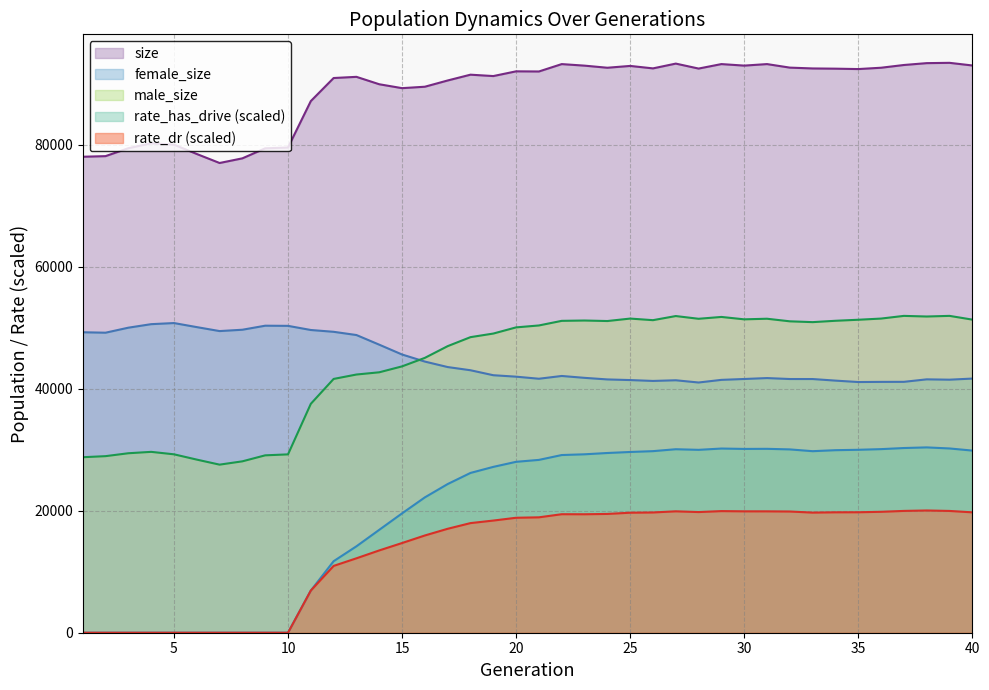

Reading left to right, extract all data points from this chart.

size: 77997.0	78098.0	79396.0	80201.0	79981.0	78450.0	76974.0	77737.0	79379.0	79511.0	87120.0	90899.0	91092.0	89878.0	89238.0	89473.0	90497.0	91446.0	91220.0	91995.0	91971.0	93180.0	92927.0	92583.0	92881.0	92478.0	93262.0	92449.0	93182.0	92933.0	93182.0	92603.0	92467.0	92431.0	92366.0	92585.0	93033.0	93338.0	93388.0	92955.0
female_size: 49238.0	49164.0	49986.0	50563.0	50745.0	50081.0	49431.0	49651.0	50311.0	50286.0	49608.0	49311.0	48782.0	47202.0	45592.0	44432.0	43535.0	43011.0	42196.0	41959.0	41620.0	42073.0	41766.0	41507.0	41402.0	41260.0	41369.0	41003.0	41435.0	41579.0	41729.0	41574.0	41571.0	41313.0	41080.0	41105.0	41113.0	41520.0	41466.0	41647.0
rate_dr: 0.0	0.0	0.0	0.0	0.0	0.0	0.0	0.0	0.0	0.0	6910.3	10949.1	12195.9	13486.6	14697.9	15936.4	17033.1	17963.4	18379.6	18839.6	18909.8	19420.6	19413.6	19466.8	19666.5	19706.1	19894.6	19772.4	19930.4	19892.8	19890.3	19863.8	19683.5	19733.1	19741.1	19815.7	19961.8	20030.6	19957.2	19726.9
rate_has_drive: 0.0	0.0	0.0	0.0	0.0	0.0	0.0	0.0	0.0	0.0	6910.3	11720.7	14162.3	16862.0	19557.0	22180.4	24363.5	26184.6	27176.2	28006.8	28321.5	29117.0	29238.4	29451.9	29618.0	29754.7	30069.0	29968.7	30181.5	30119.2	30134.7	30040.0	29748.5	29912.1	29978.2	30084.9	30266.1	30369.5	30195.4	29847.3